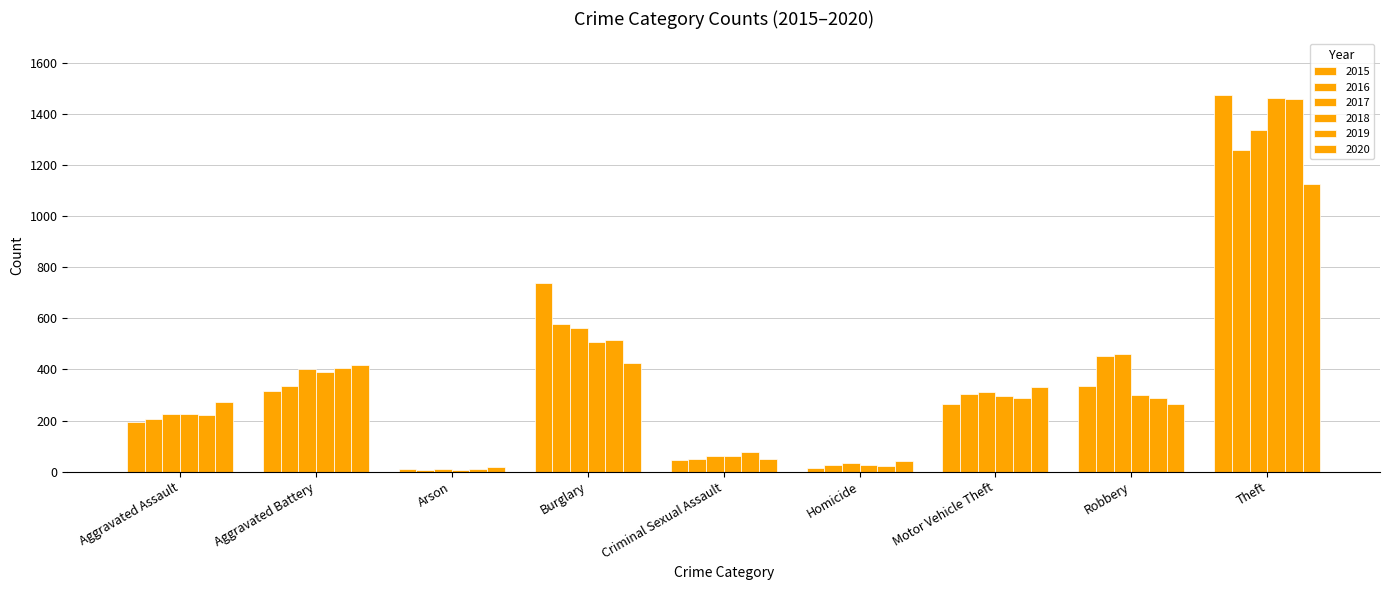

Between Aggravated Assault and Robbery, which is larger?

Robbery